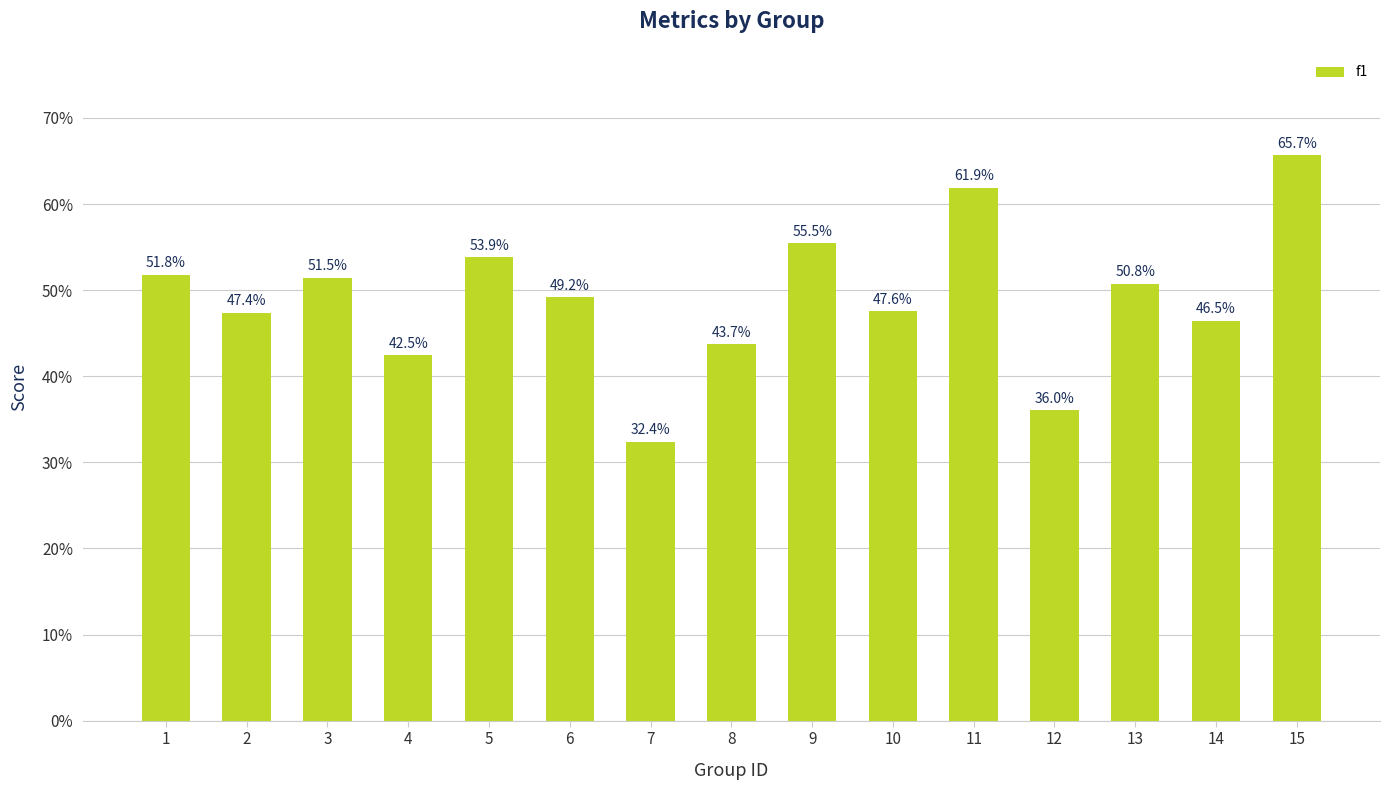

Are the bars horizontal?

No